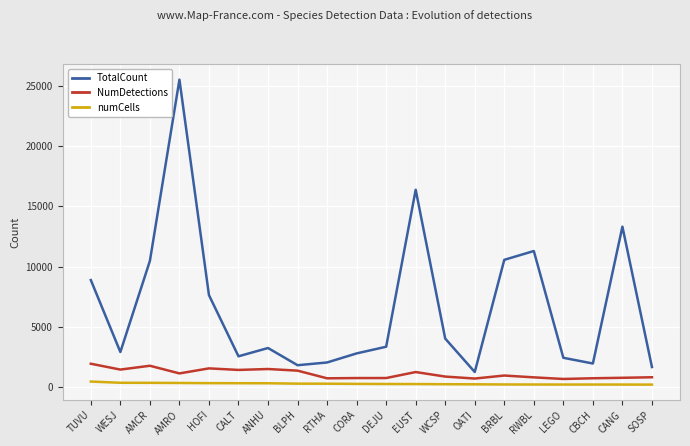

Read the numCells value at CANG.

193